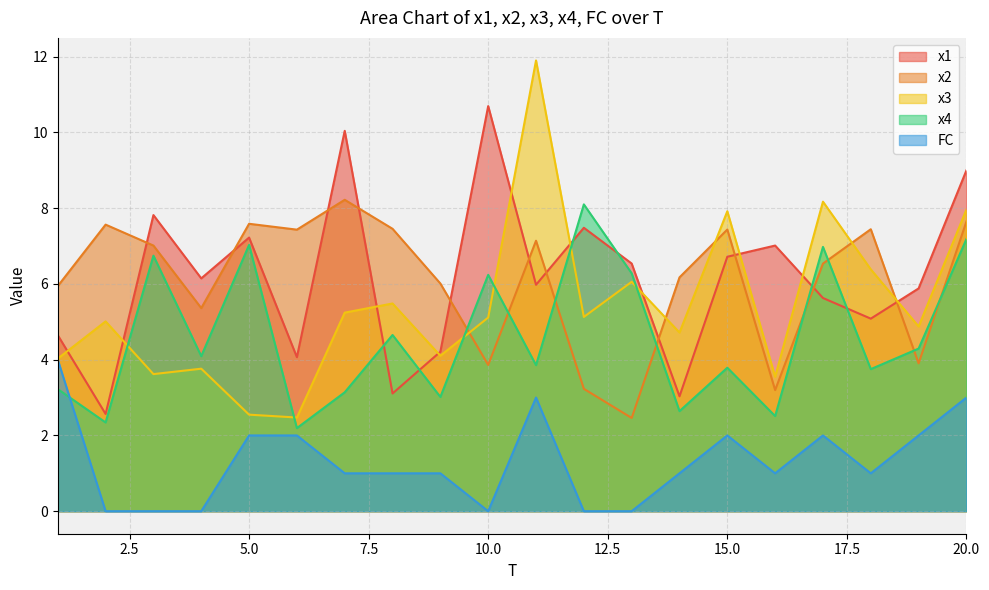

At which category does x4 reach its first local peak?

3